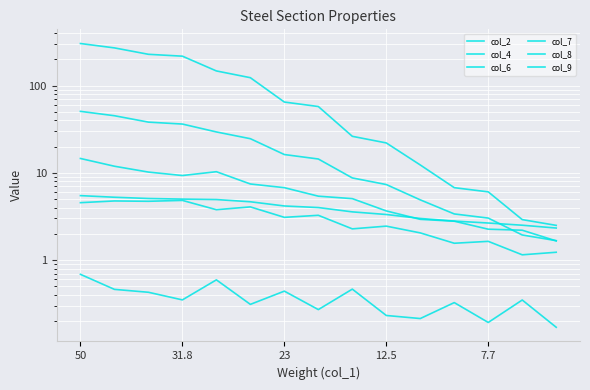

True or false: col_6 has a value of 0.5 at 5.

False